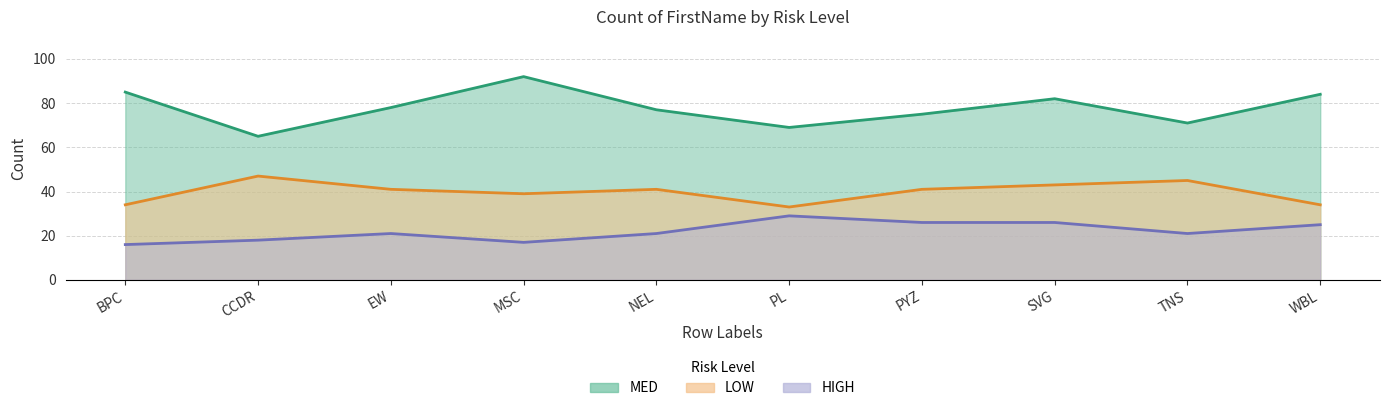

Between SVG and MSC, which is larger?

SVG